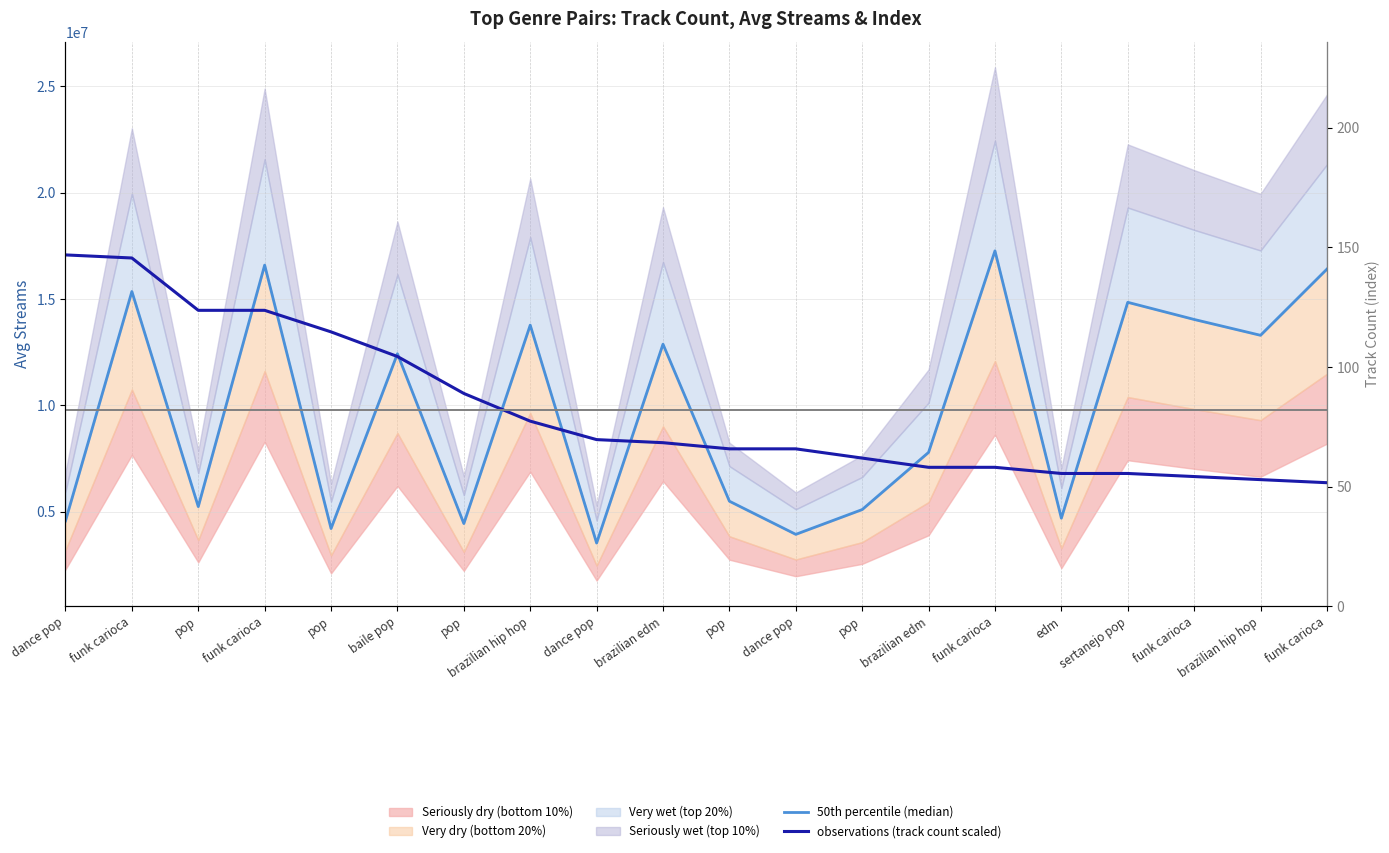

Reading left to right, list all the values displayed in this chart.

50th percentile (median): dance pop=4572649.4	funk carioca=15357755.3	pop=5244806.2	funk carioca=16598705.4	pop=4214089.9	baile pop=12433485.9	pop=4446925.2	brazilian hip hop=13777635.8	dance pop=3531631.7	brazilian edm=12882317.0	pop=5498657.0	dance pop=3939823.3	pop=5104684.5	brazilian edm=7793938.2	funk carioca=17268610.8	edm=4700722.1	sertanejo pop=14850289.1	funk carioca=14044284.1	brazilian hip hop=13299087.0	funk carioca=16409910.7
observations (track count scaled): dance pop=17078627.1	funk carioca=16933892.9	pop=14473412.8	funk carioca=14473412.8	pop=13460273.9	baile pop=12302400.8	pop=10565591.3	brazilian hip hop=9262984.2	dance pop=8394579.4	brazilian edm=8249845.3	pop=7960377.0	dance pop=7960377.0	pop=7526174.6	brazilian edm=7091972.3	funk carioca=7091972.3	edm=6802504.0	sertanejo pop=6802504.0	funk carioca=6657769.9	brazilian hip hop=6513035.7	funk carioca=6368301.6